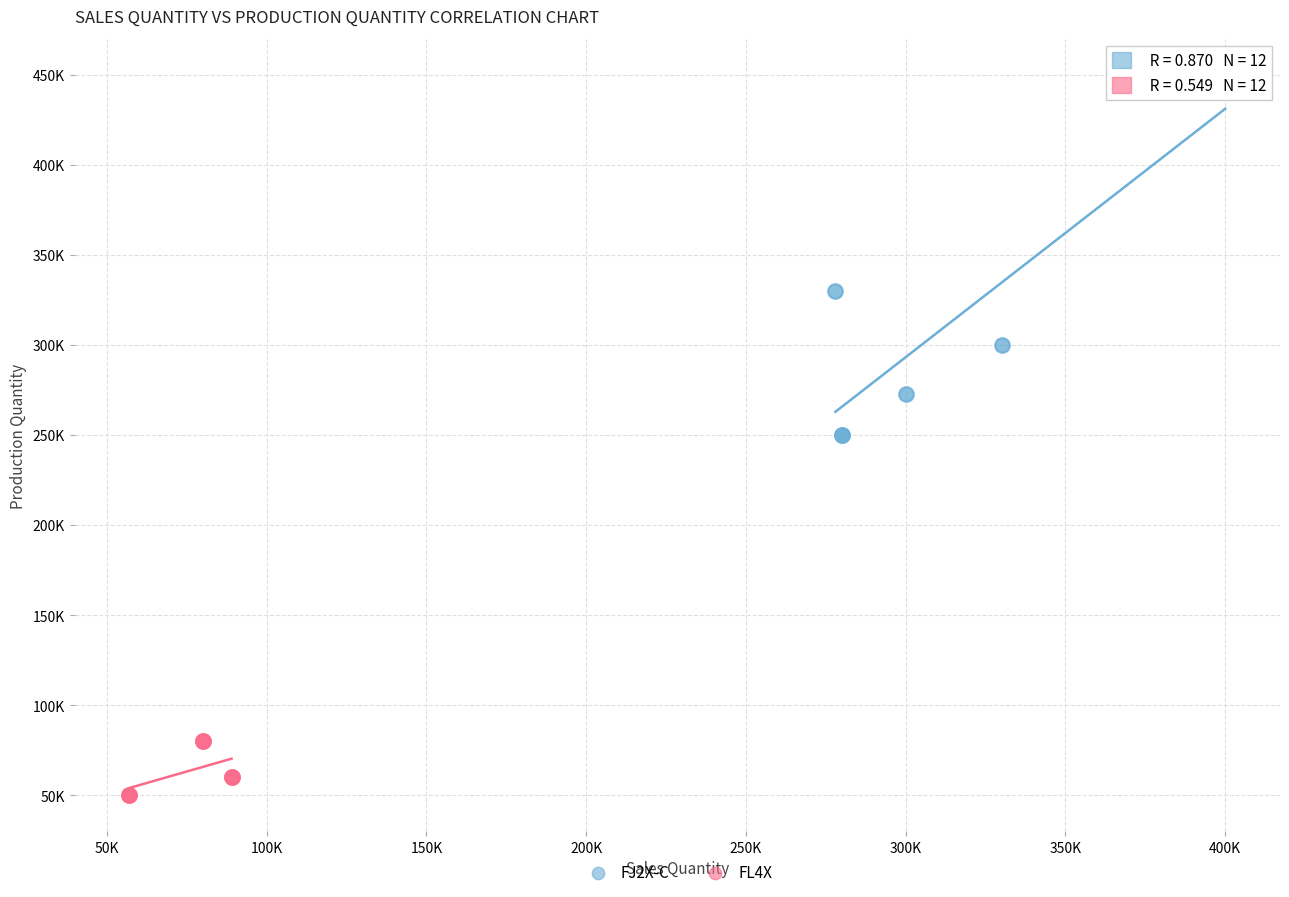

What are all the series names shown in the legend?

FJ2X-C, FL4X